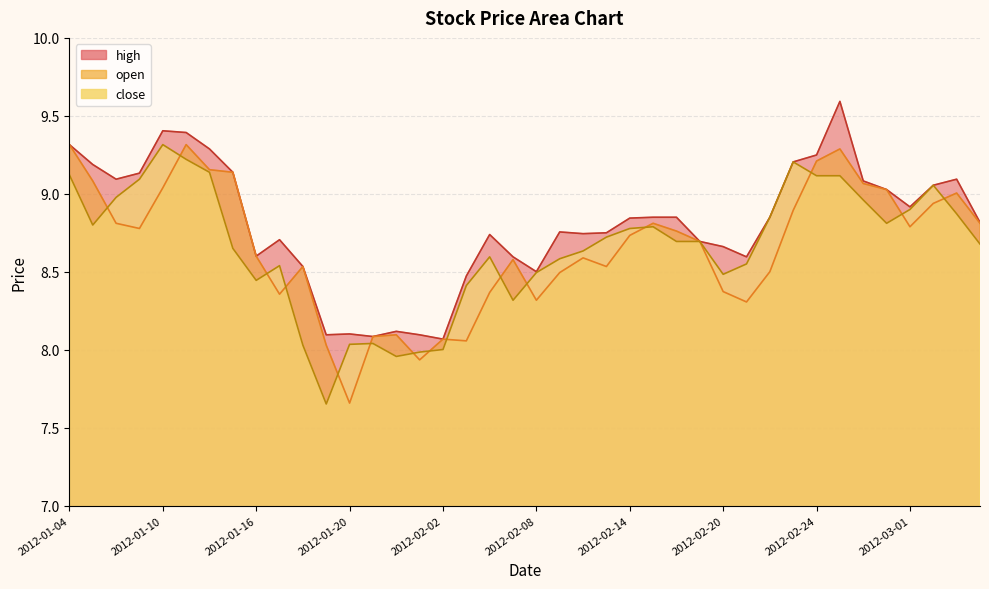

At how many categories does at least one series exceed 8?

40